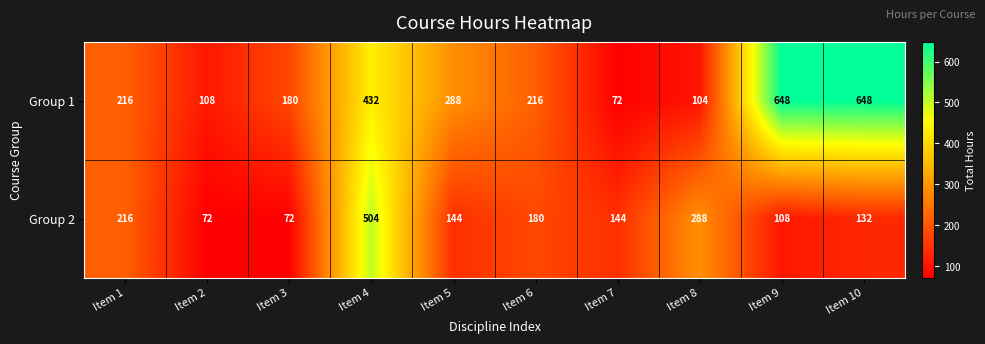

Count the number of categories in the chart.

10